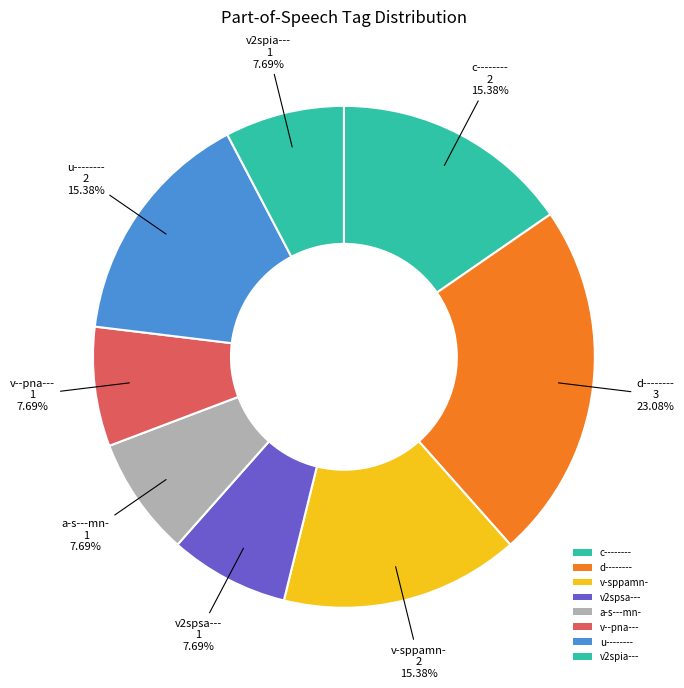

Which slice is the largest?

d--------